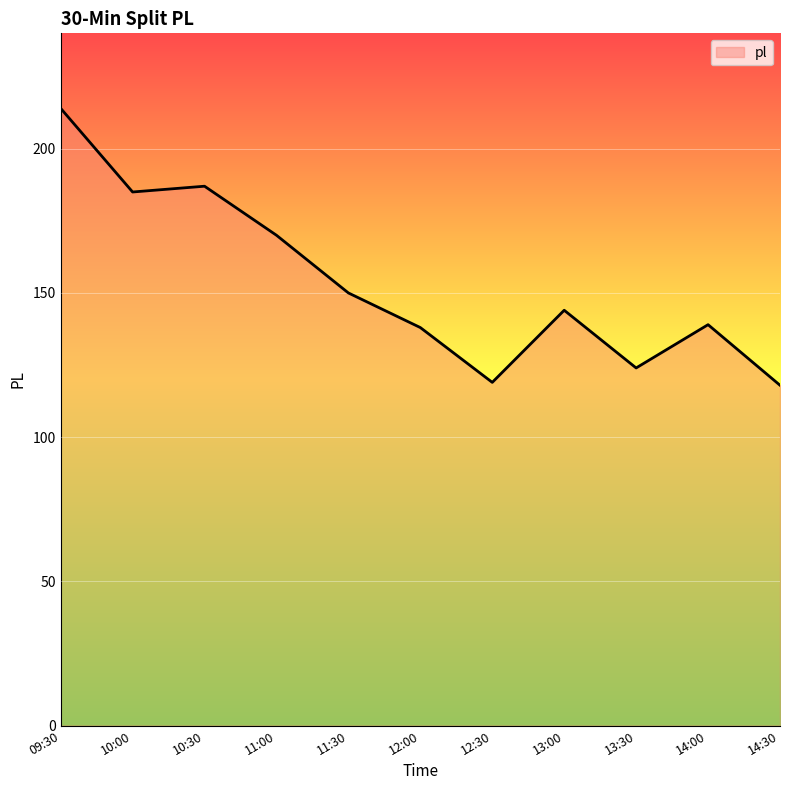

What is the change in value from 10:30 to 14:00?

-48